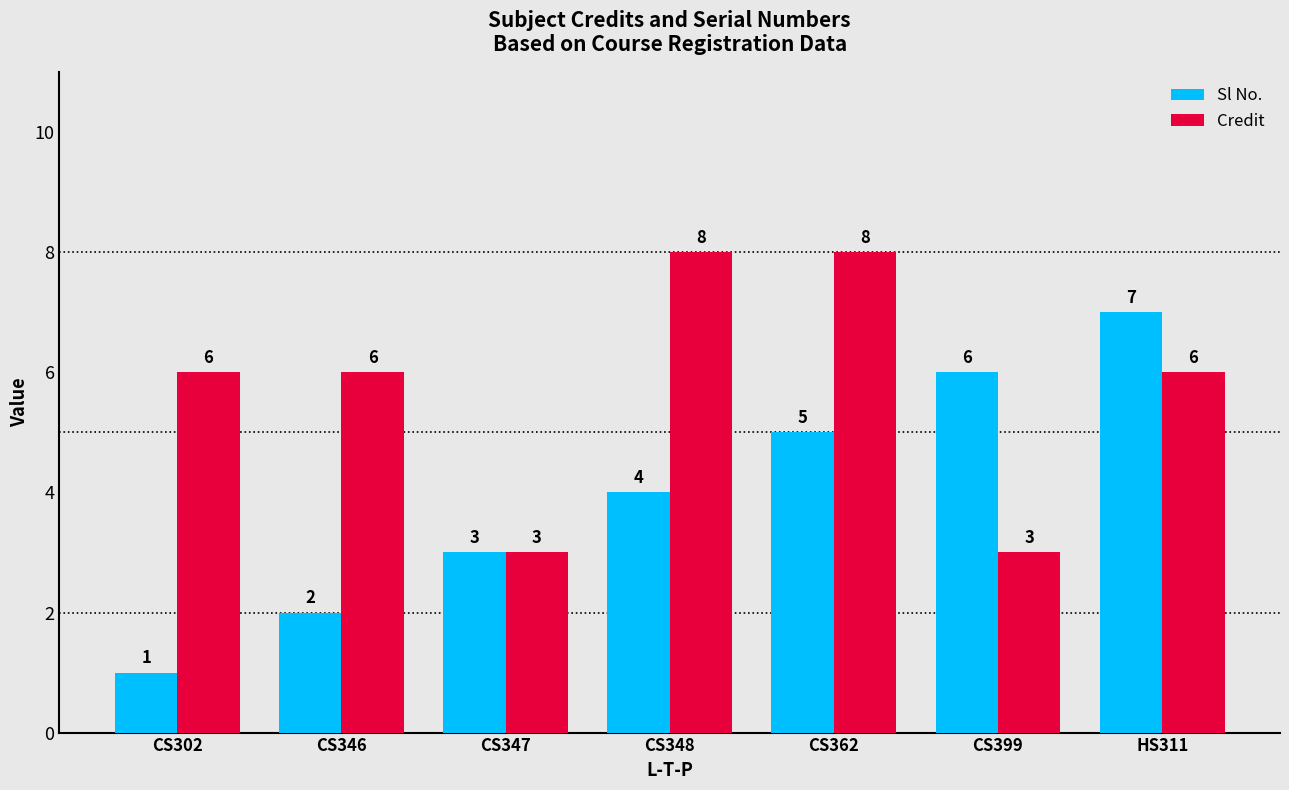

Count the Credit values in the range 3 to 8.

7